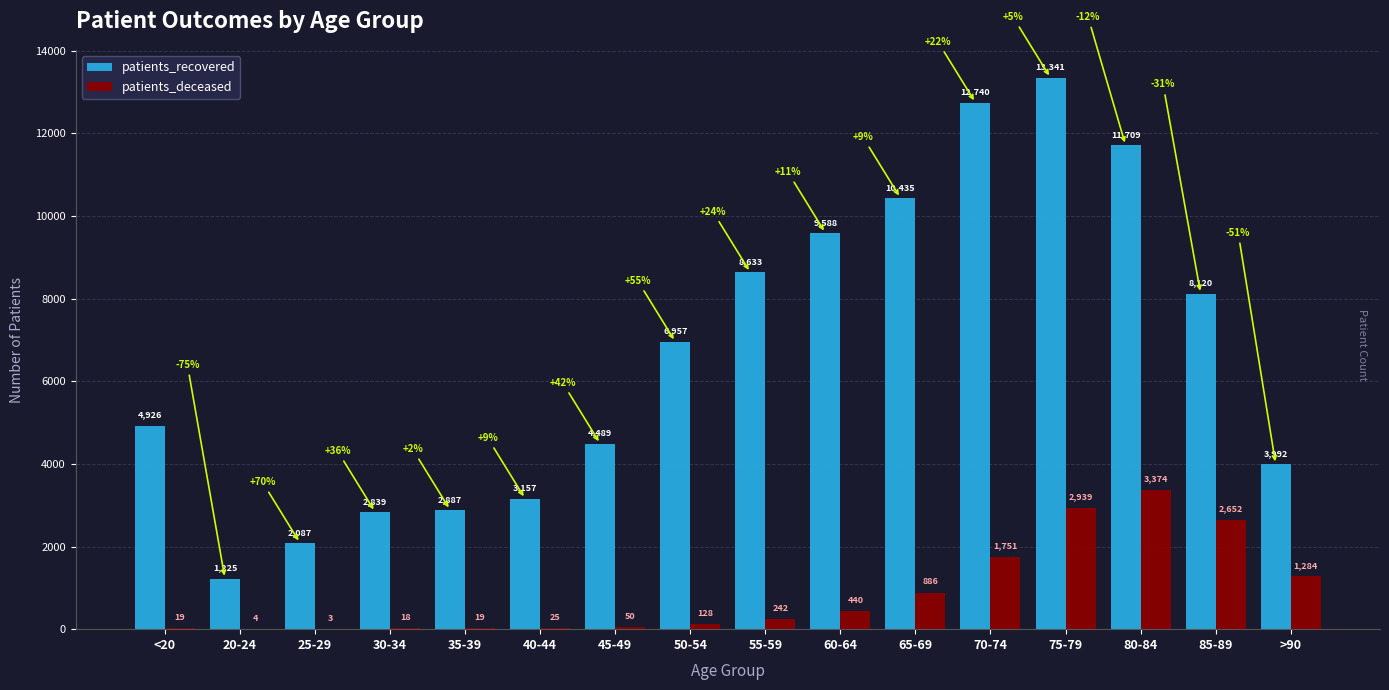

What is the difference between the patients_deceased values at 85-89 and 55-59?

2410